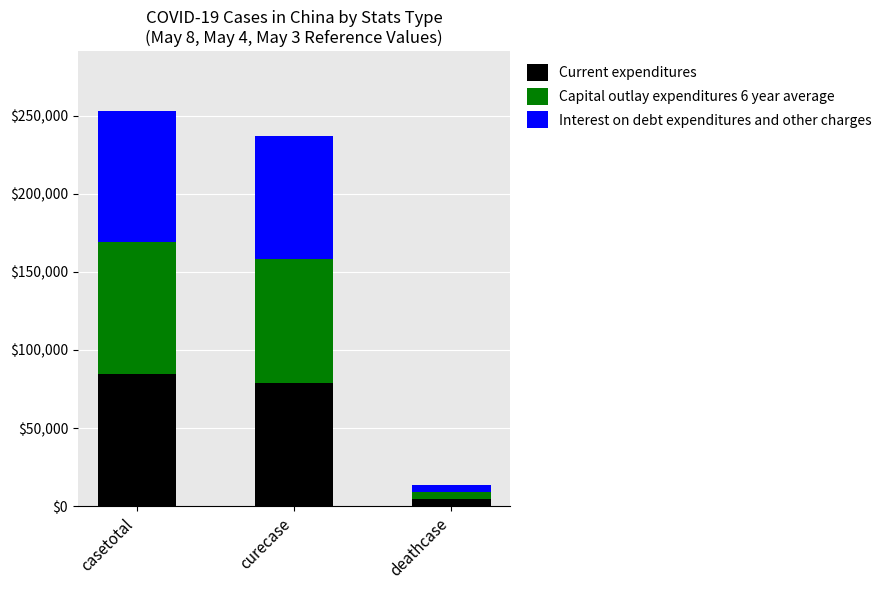

What is the total value across all series at curecase?

237083